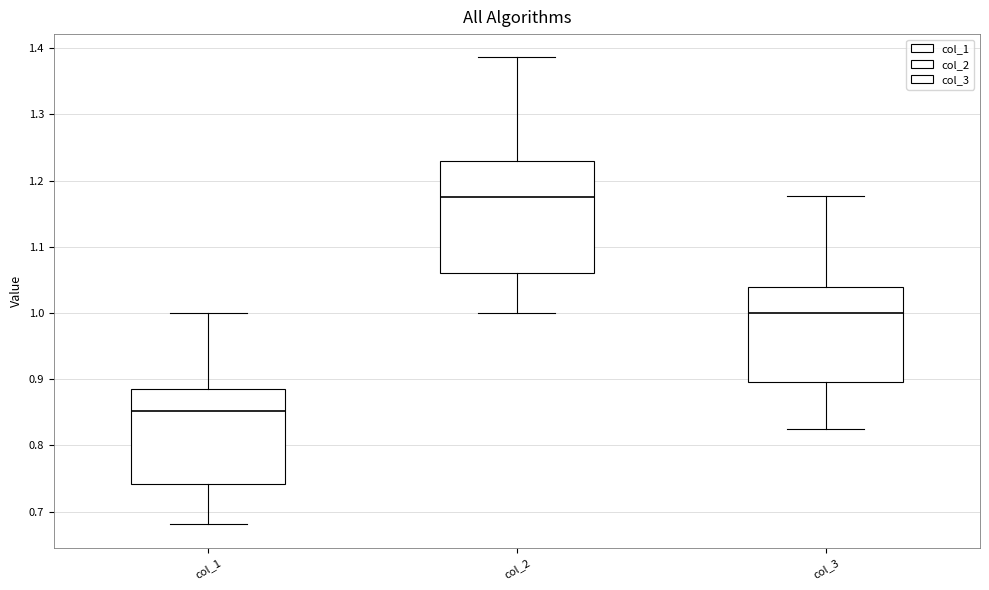

Reading left to right, transcribe this box plot: for each box, give where its median line is, the range the box spans, and where its two whiskers end, as read against the y-axis. The values are not printed on the chart, so give them approximately, as read against the axis.

col_1: median 0.85, box 0.74 to 0.89, whiskers 0.68 to 1.00
col_2: median 1.18, box 1.06 to 1.23, whiskers 1.00 to 1.39
col_3: median 1.00, box 0.90 to 1.04, whiskers 0.83 to 1.18